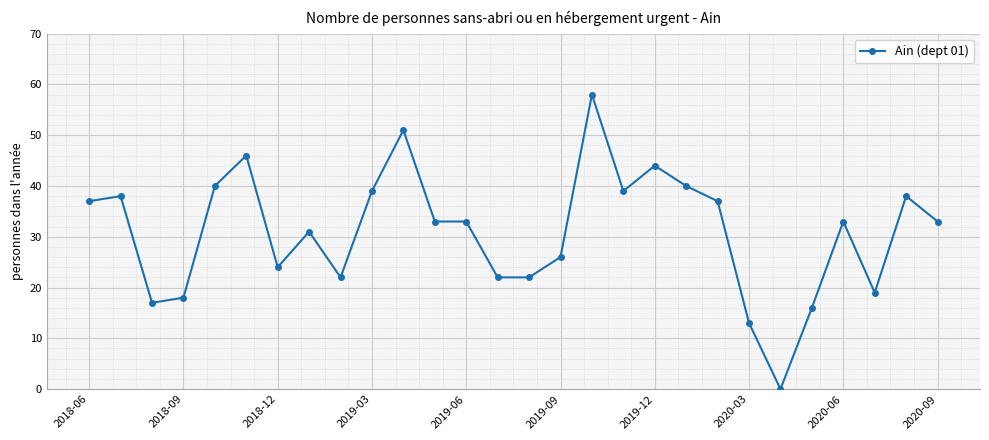

What is the value of the 20th point from the left?

40